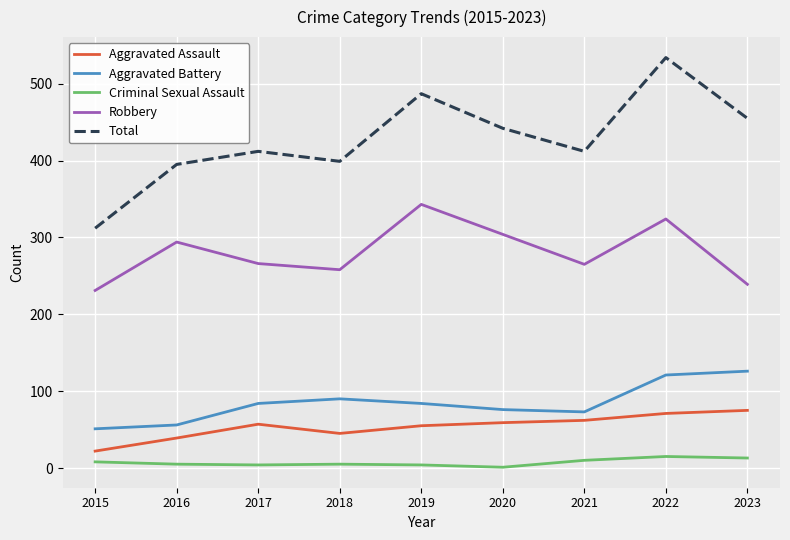

Which series changed the most between 2016 and 2020?

Total